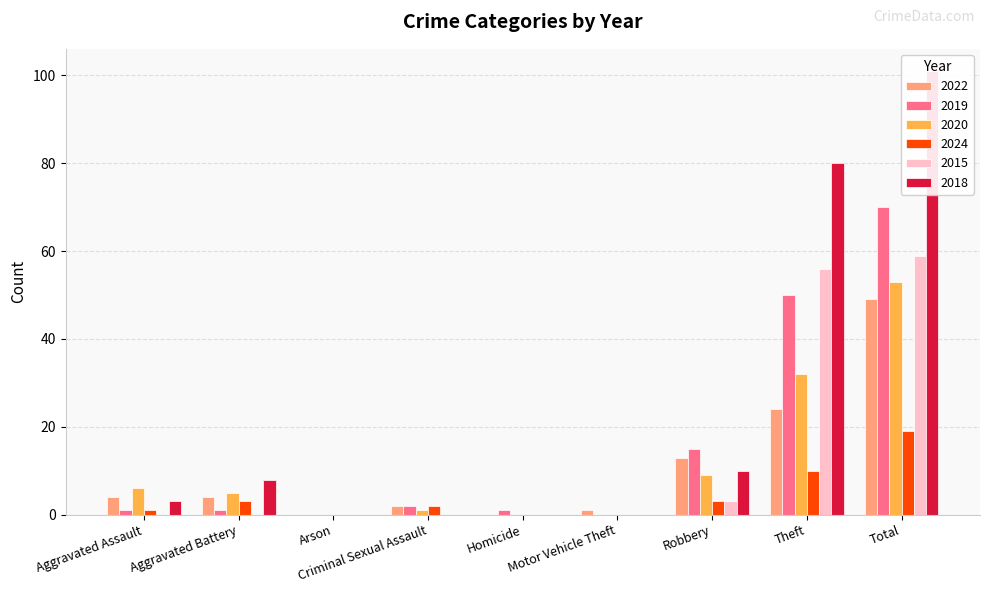

Are the bars grouped side by side (vs. stacked)?

Yes